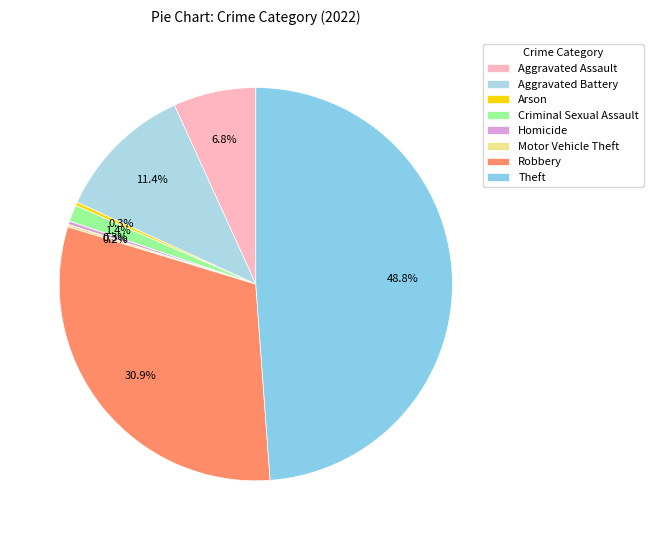

Does Criminal Sexual Assault account for over 50% of the chart?

No